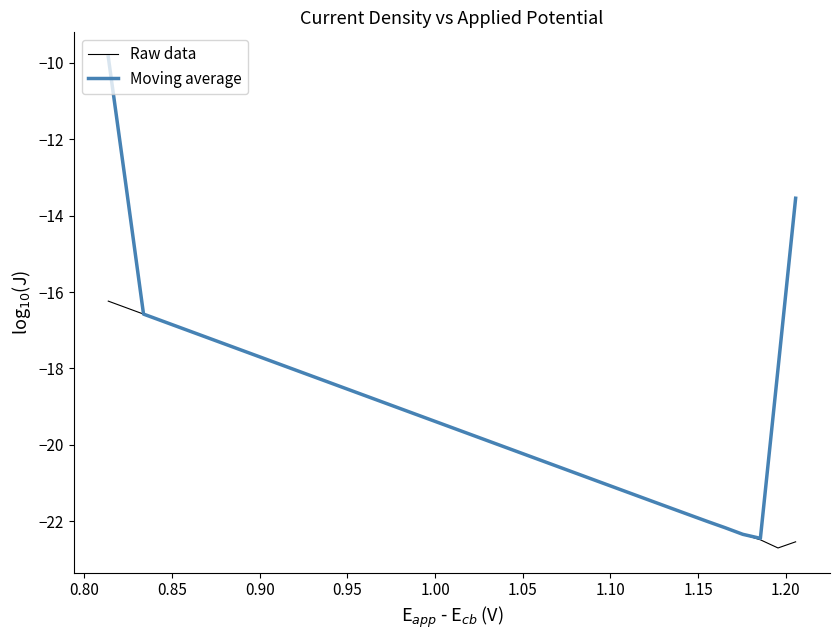

Which series has the largest range (max minus min)?

Moving average